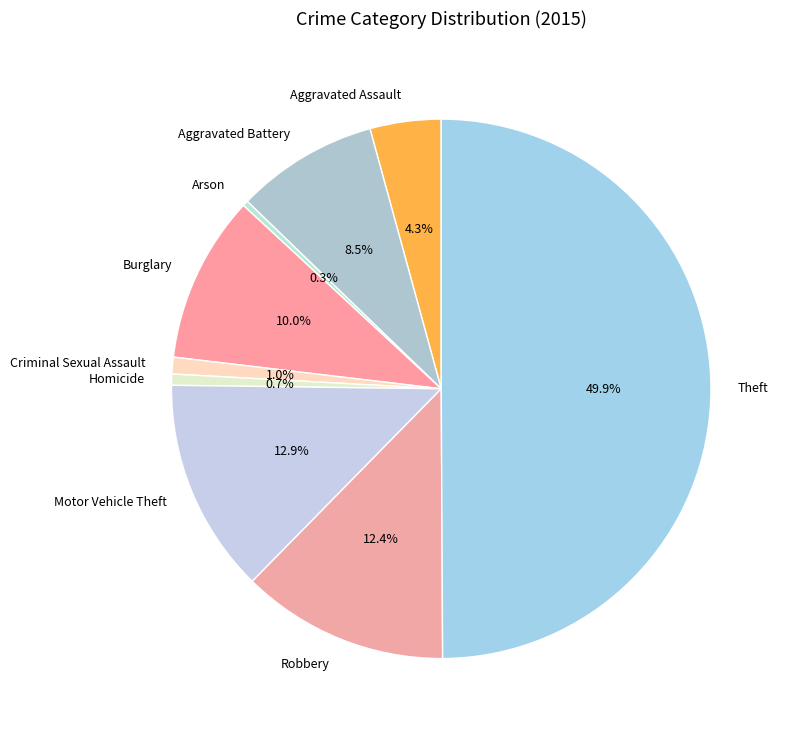

To the nearest percent, what is the difference between the largest and smallest slice percentages?

50%